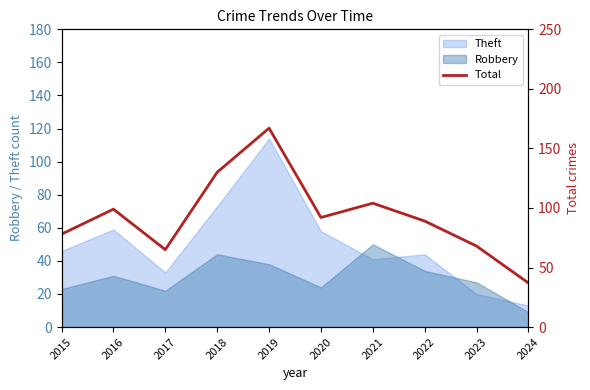

What is the change in value from 2015 to 2017?

-13